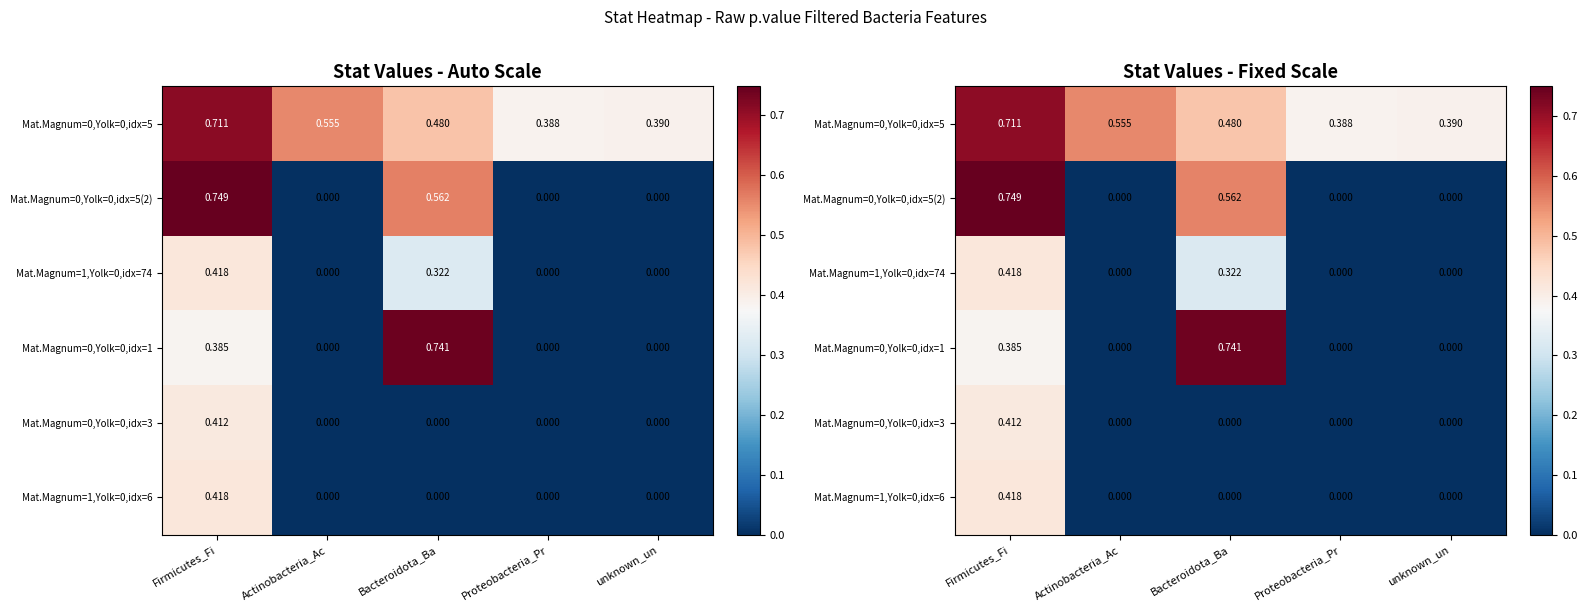

How many values in Mat.Magnum=1,Yolk=0,idx=74 are above zero?

2